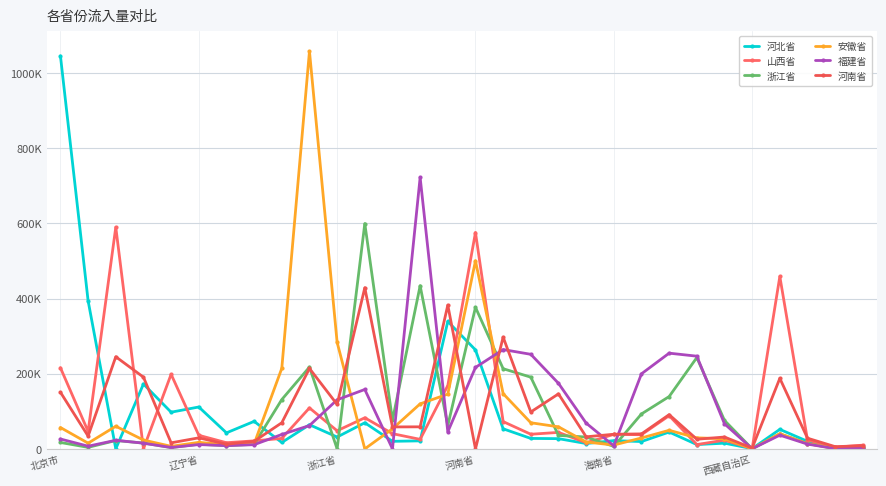

Does the chart have visible grid lines?

Yes